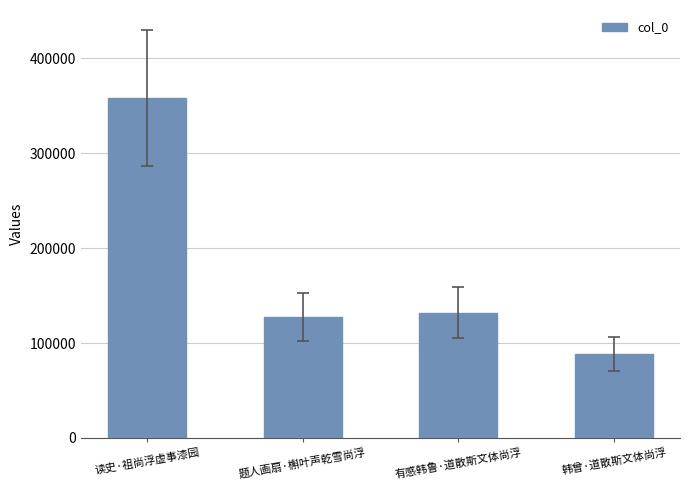

Where does the data first go above 132139?

读史·祖尚浮虚事漆园